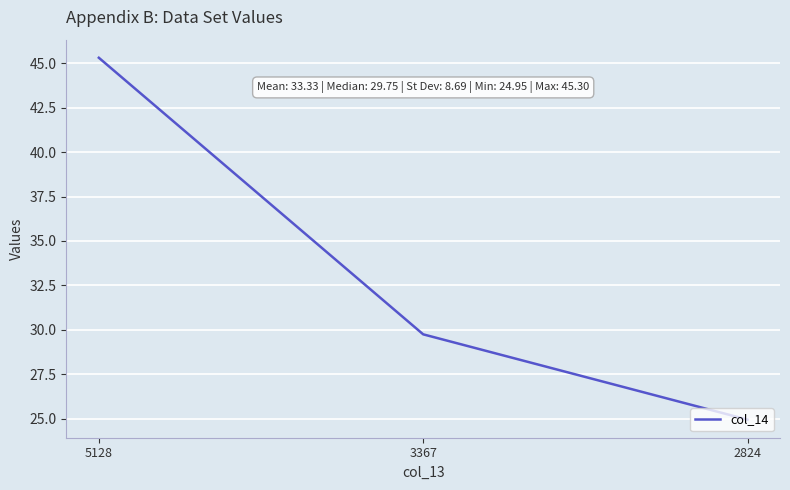

Between 3367 and 2824, which is larger?

3367